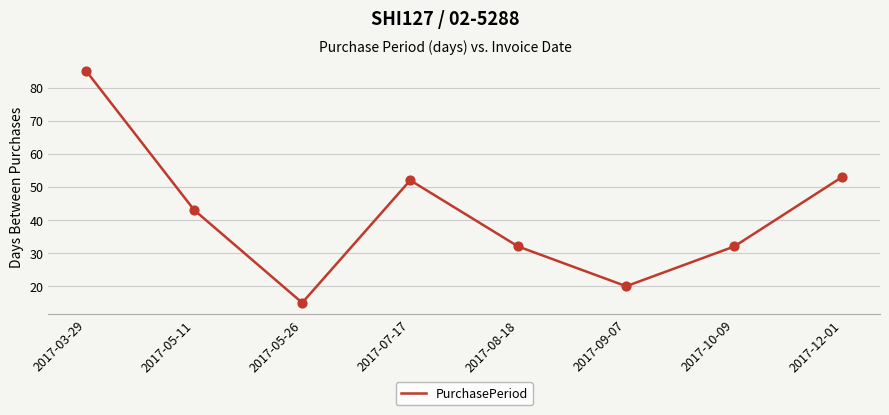

Between 2017-05-11 and 2017-10-09, which is larger?

2017-05-11